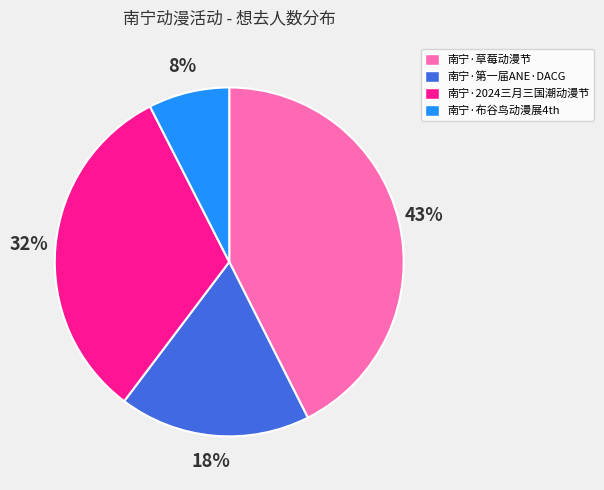

To the nearest percent, what is the difference between the largest and smallest slice percentages?

35%